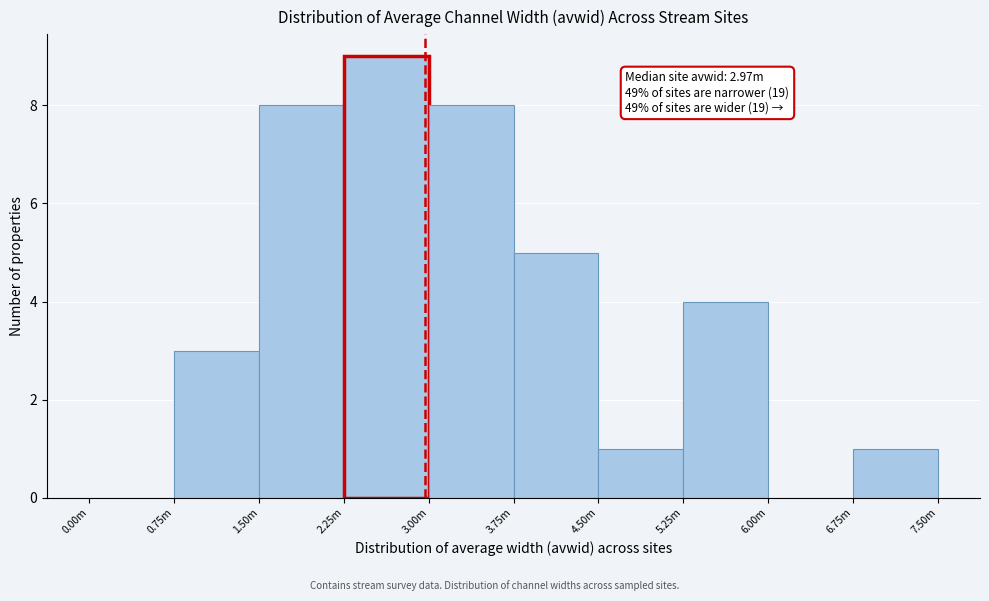

Reading left to right, list all the values displayed in this chart.

0.00m=0	0.75m=3	1.50m=8	2.25m=9	3.00m=8	3.75m=5	4.50m=1	5.25m=4	6.00m=0	6.75m=1